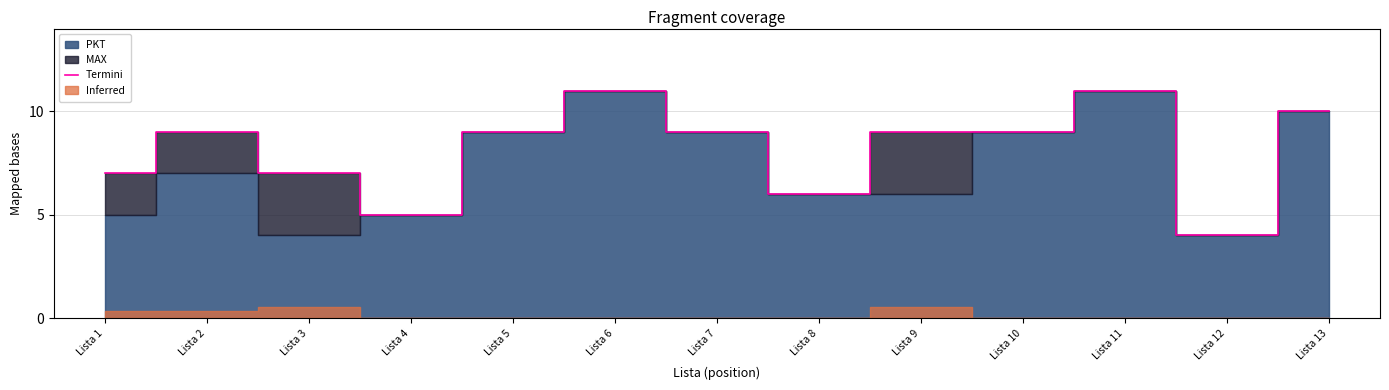

Between Lista 1 and Lista 11, which is larger?

Lista 11